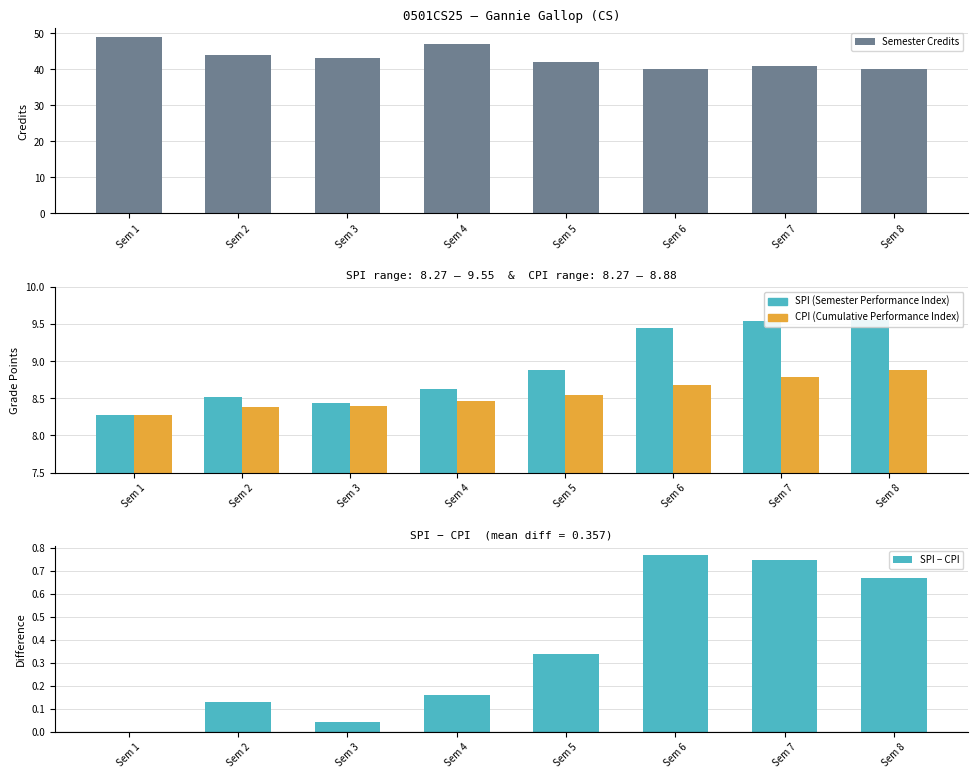

At which label is Semester Credits closest to 44?

Sem 2